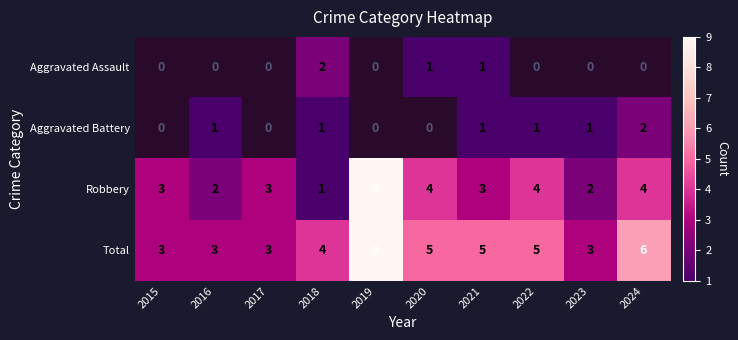

What is the sum of the Robbery values at 2018 and 2017?

4